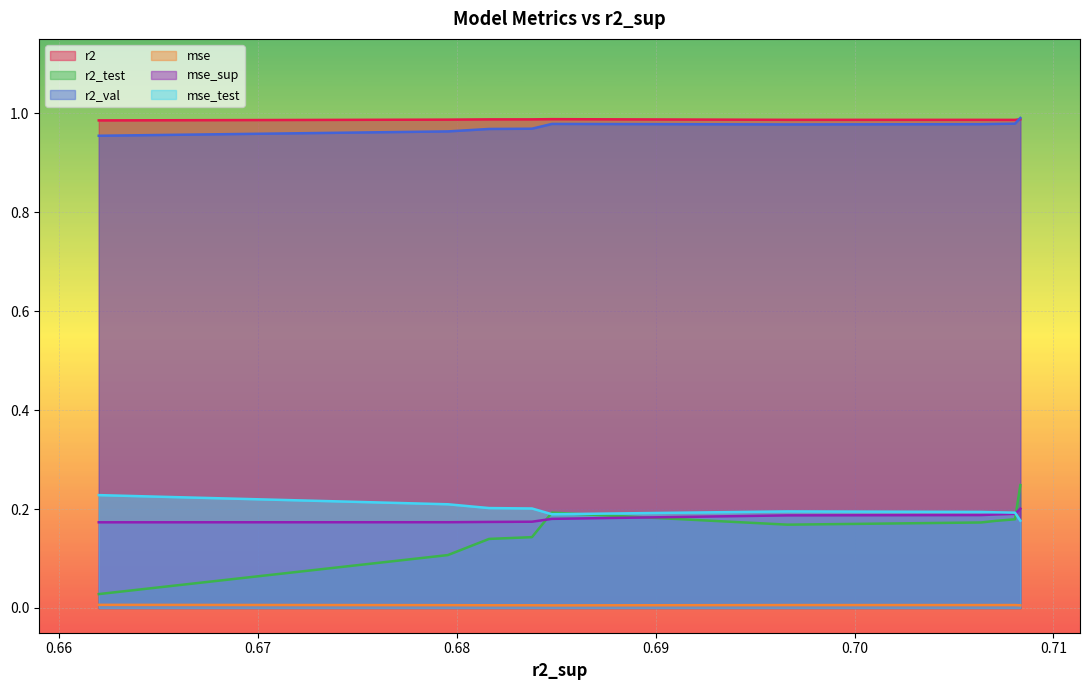

True or false: r2 and mse_sup cross at least once.

False